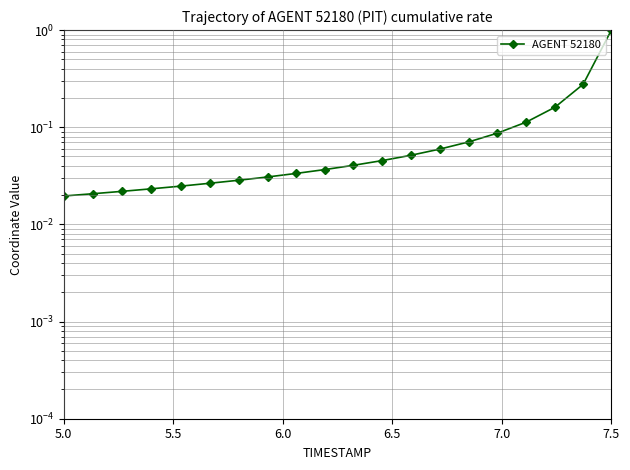

True or false: the data shows 0.0 at 17.

False